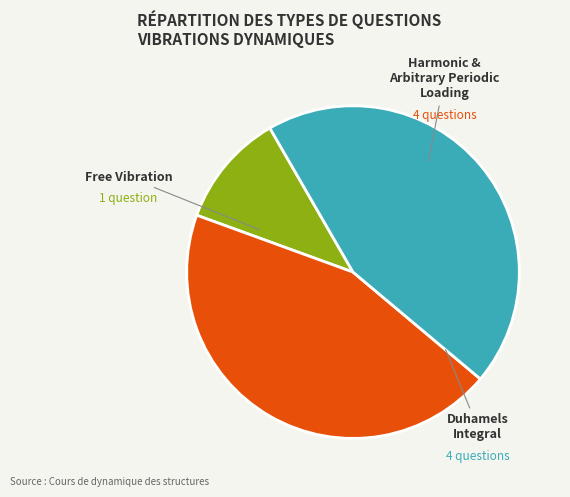

Which category has the biggest portion of the pie?

Harmonic & Arbitrary Periodic Loading